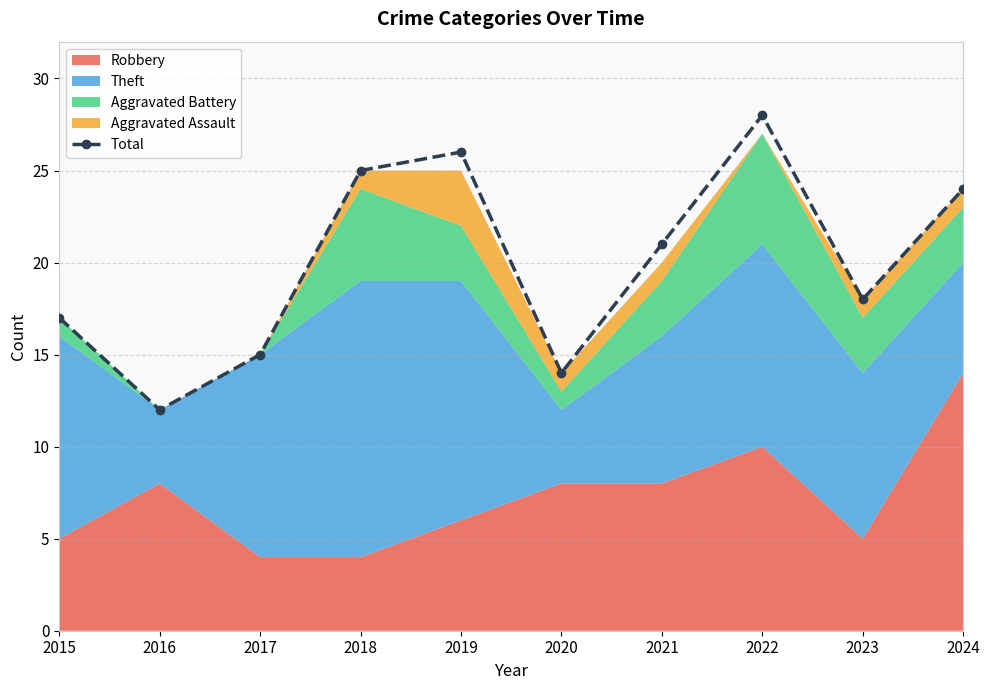

True or false: the data shows 11 at 2018.

False